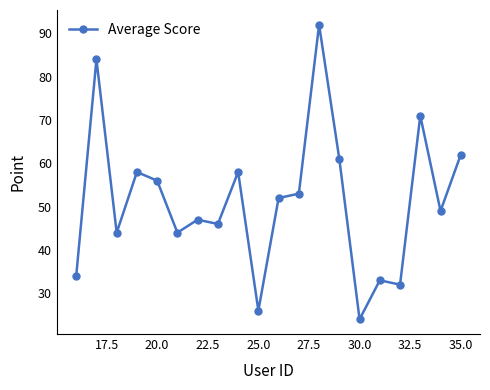

How many lines are shown in the chart?

1